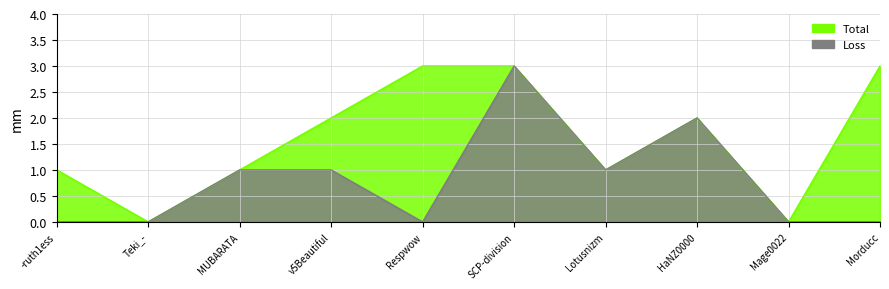

How many interior local peaks does the Loss series have?

2